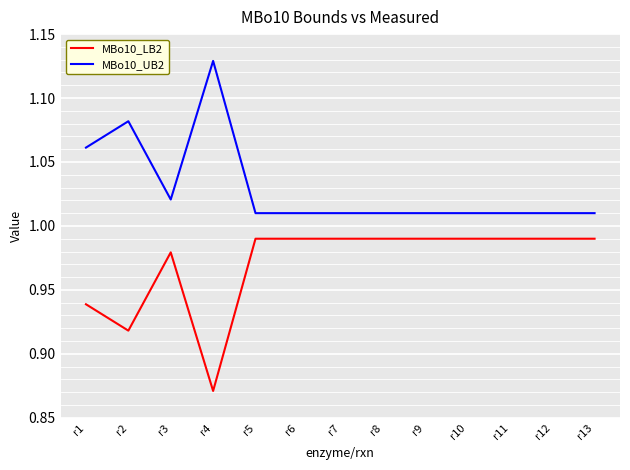

At which label is MBo10_LB2 closest to 0?

r4